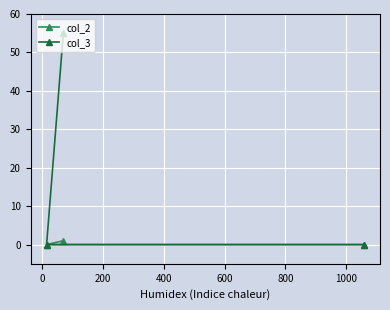

List the series in order of their overall mean, highest first.

col_3, col_2